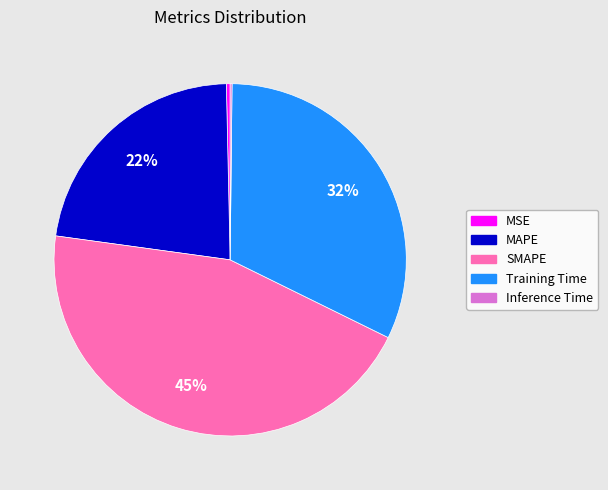

Is it true that MAPE is 22% of the pie?

True